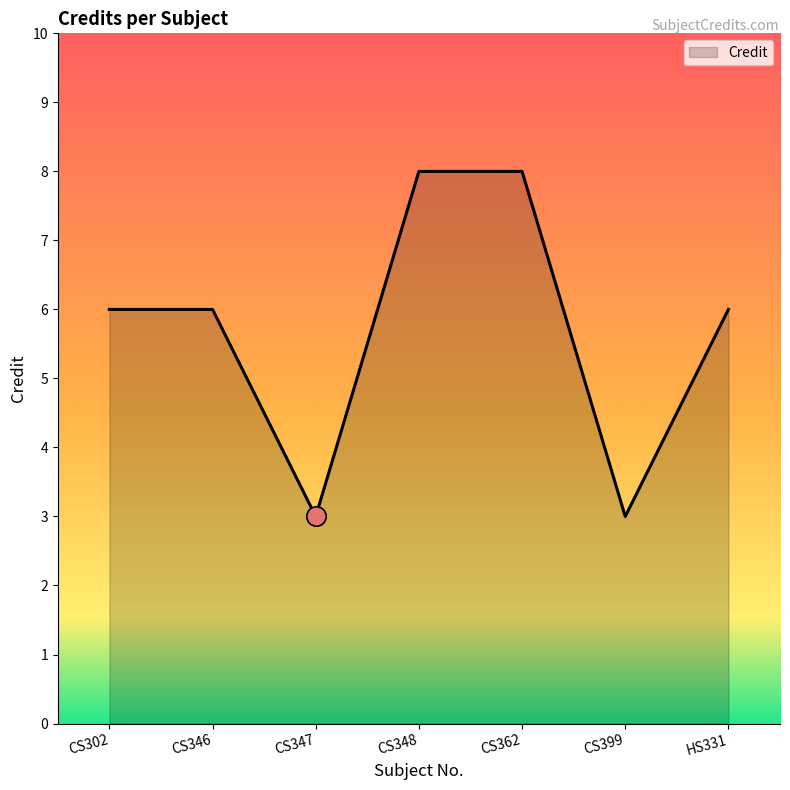

What is the difference between the maximum and minimum values?

5